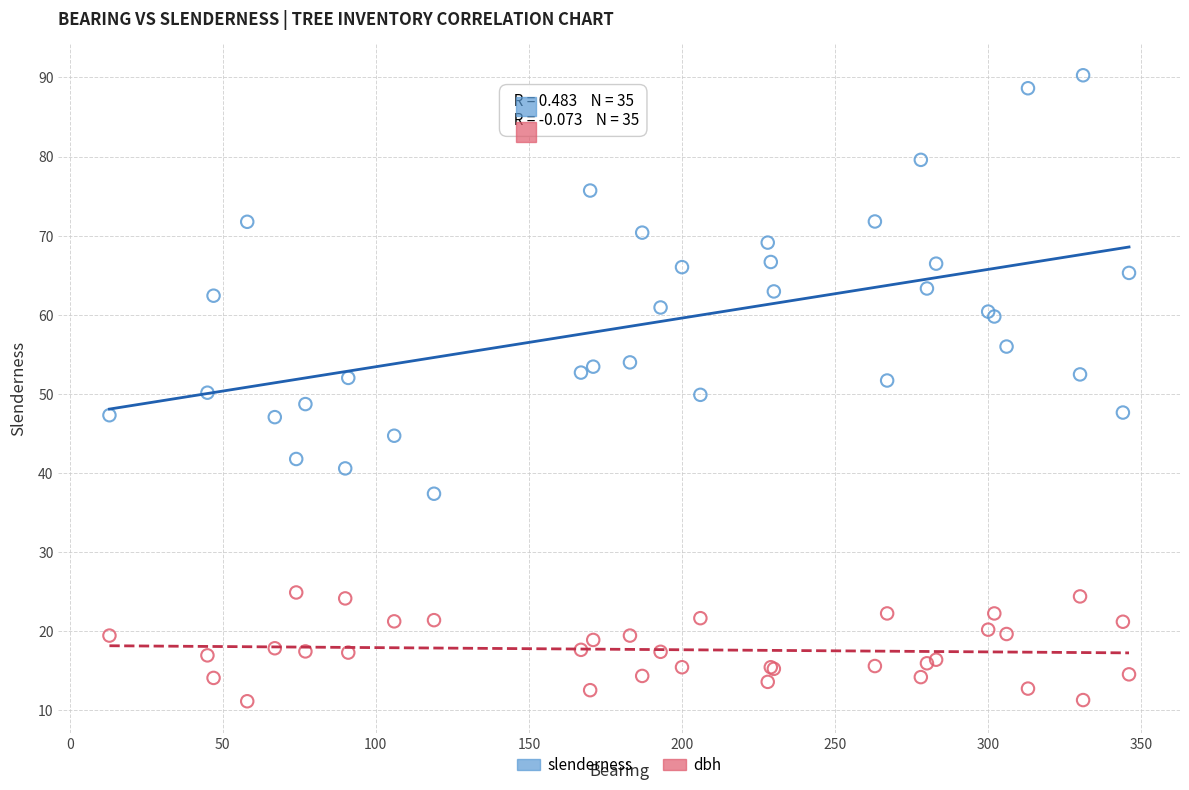

Which series reaches the minimum Y coordinate?

dbh